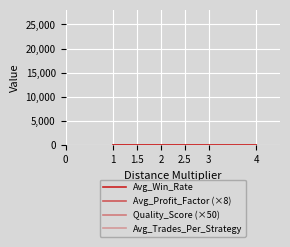

At 2.5, list the series in order from smallest to largest.

Quality_Score (×50), Avg_Profit_Factor (×8), Avg_Win_Rate, Avg_Trades_Per_Strategy